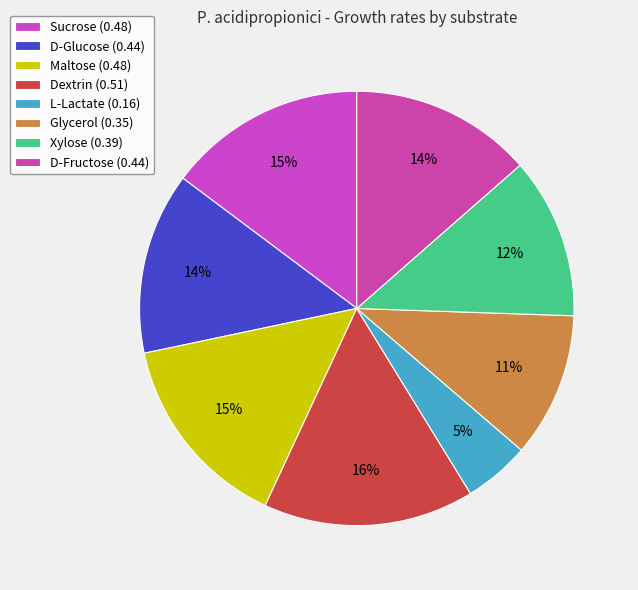

To the nearest percent, what is the difference between the D-Fructose and Xylose slice percentages?

2%